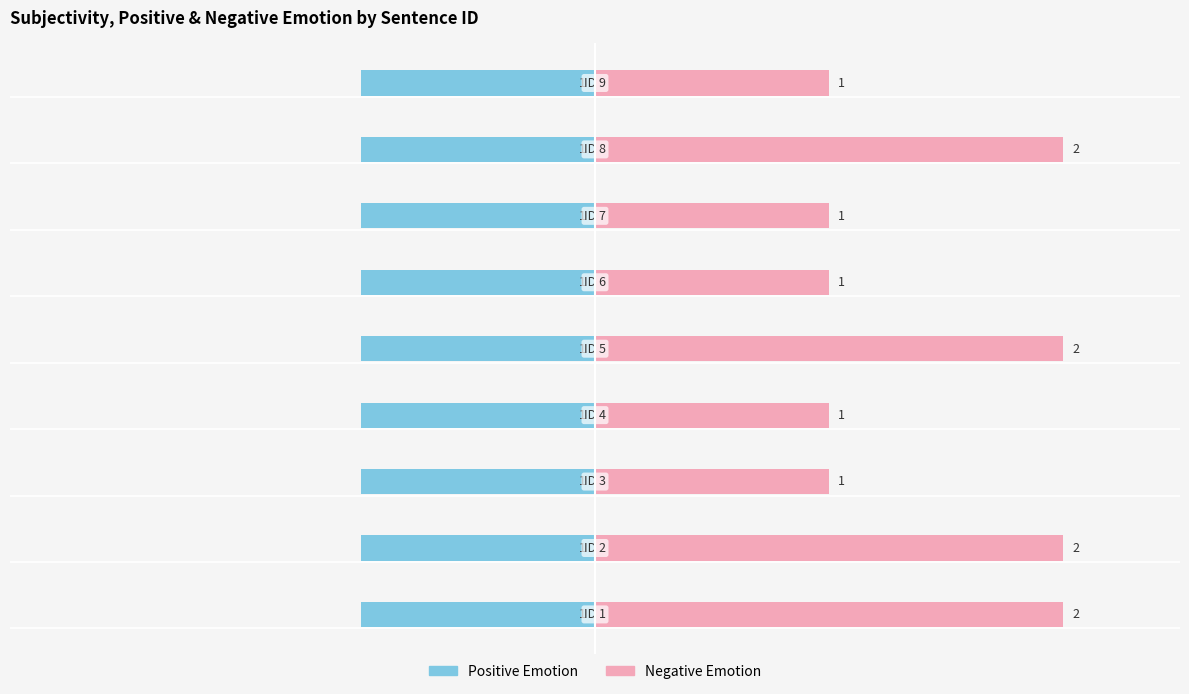

Reading right to left, list all the values displayed in this chart.

Positive Emotion: 0.4	0.4	0.4	0.4	0.4	0.4	0.4	0.4	0.4
Negative Emotion: 1.0	2.0	1.0	1.0	2.0	1.0	1.0	2.0	2.0